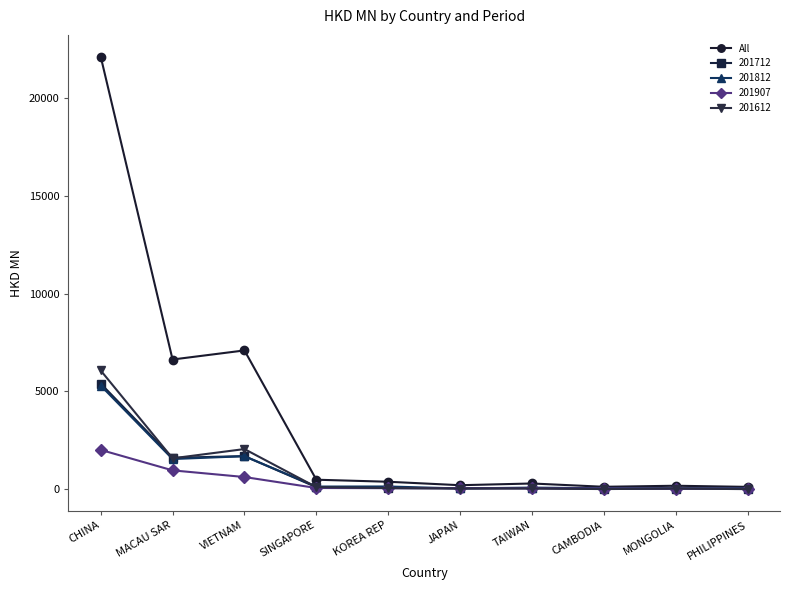

Which series has the largest range (max minus min)?

All